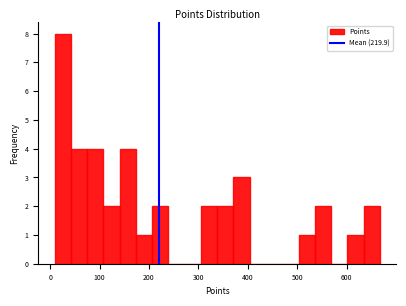

Around what value on the x-axis is the tallest bar? Give the approximate position of its centre, as read against the axis.

30